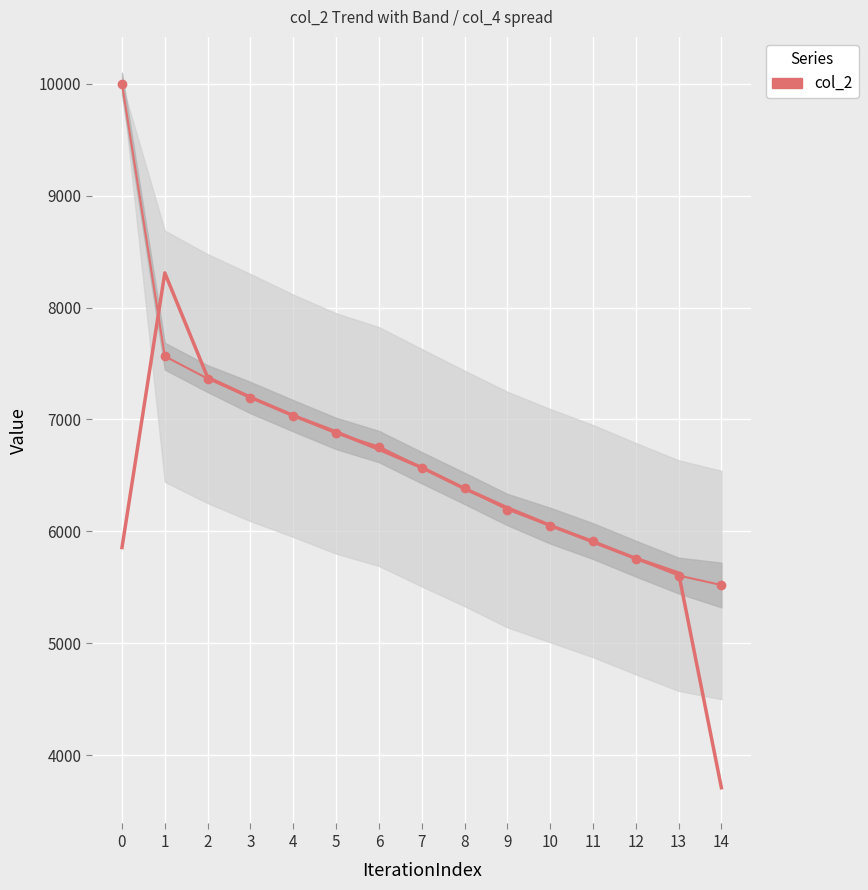

The chart shows a value of 2734 at 3. True or false?

False